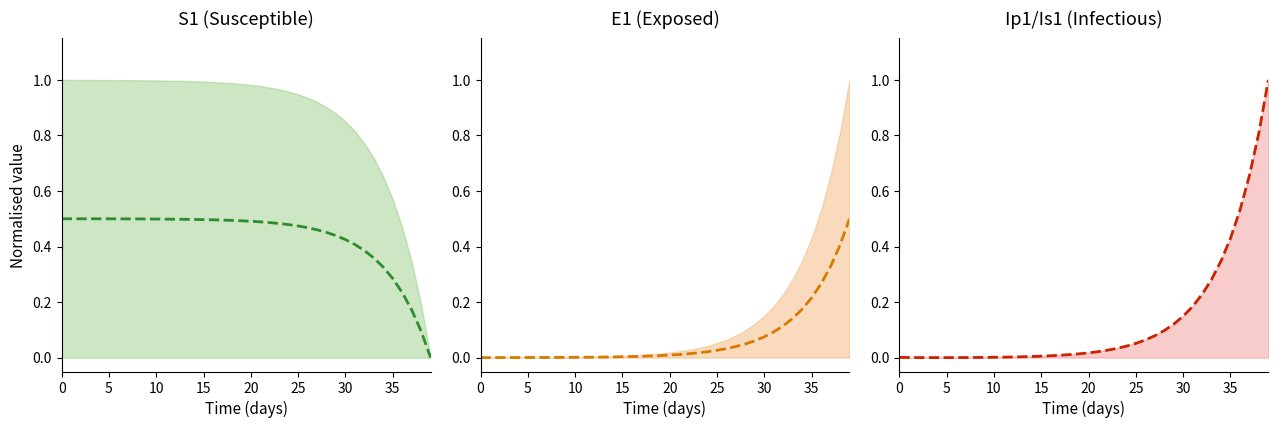

At which category does the chart reach its peak across all series?

39